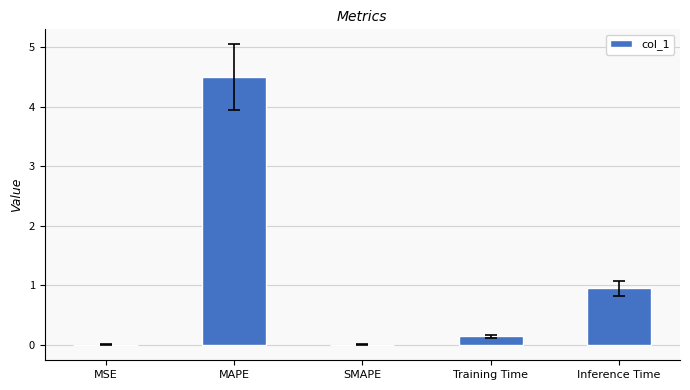

Which has a higher value, MAPE or MSE?

MAPE